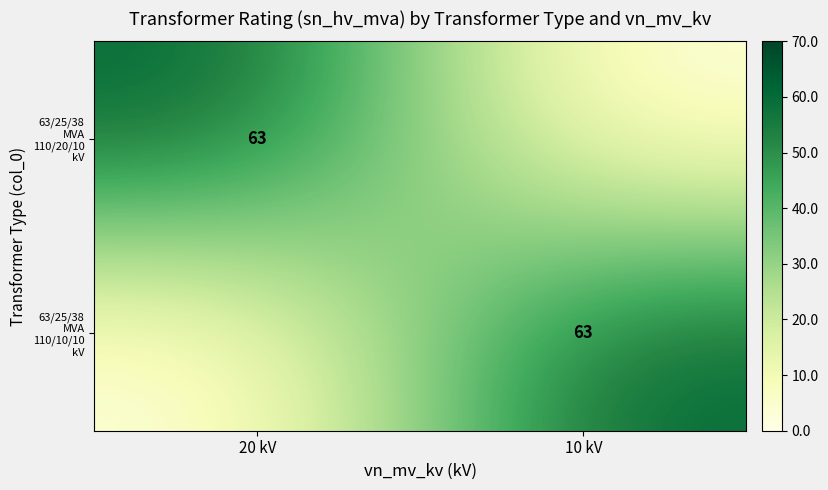

What is the spread (max minus min) of values at 20 kV?

63.0